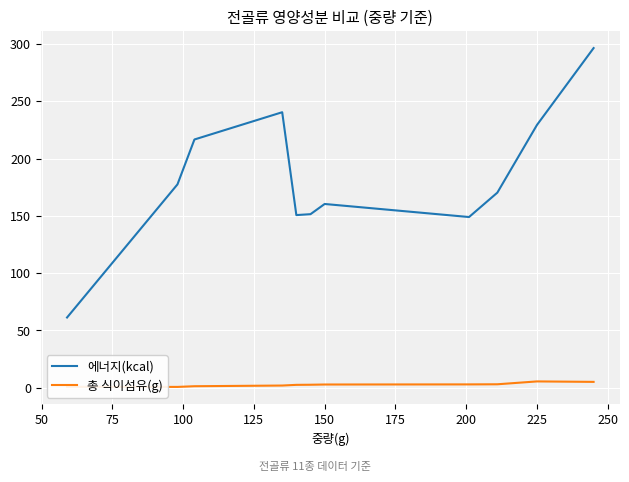

Rank the series by their average value, from lowest to highest.

총 식이섬유(g), 에너지(kcal)